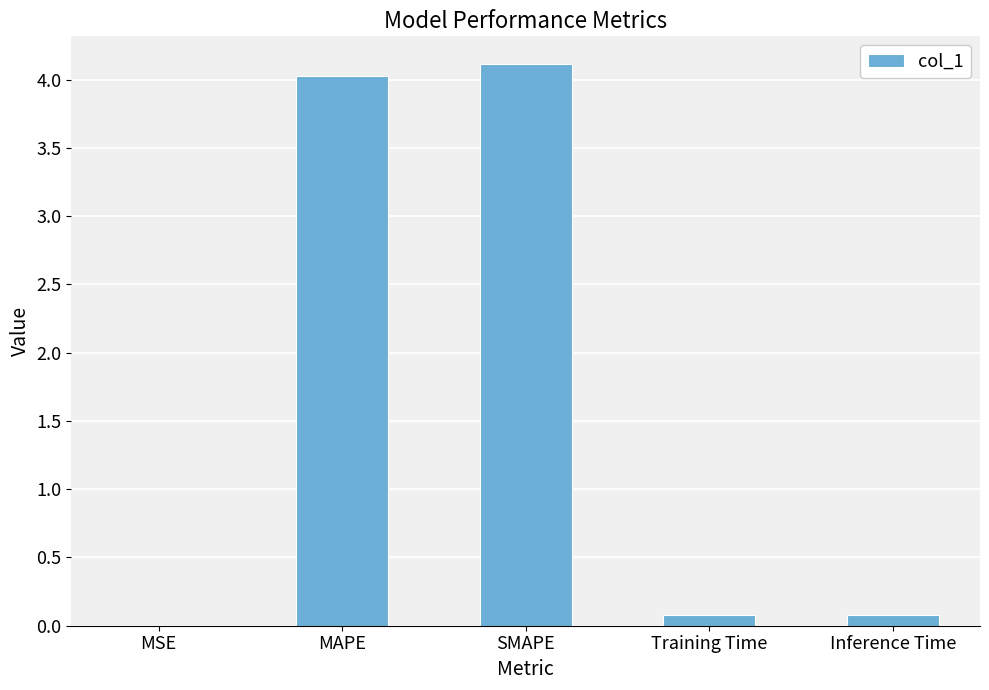

What value does the data have at MAPE?

4.0